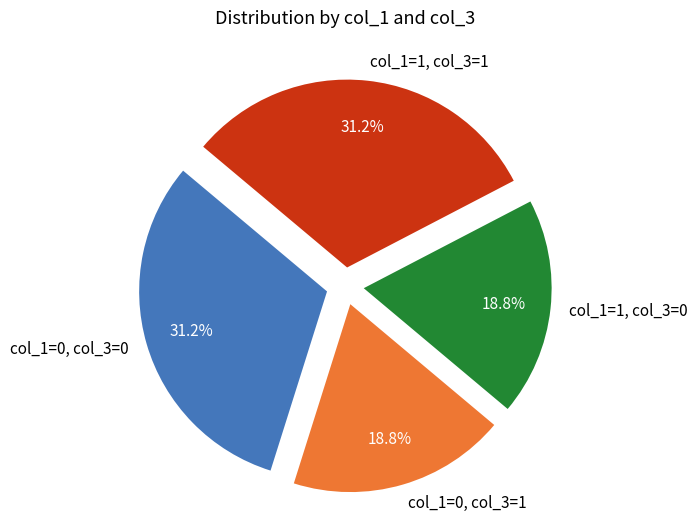

To the nearest percent, what is the average slice percentage?

25%